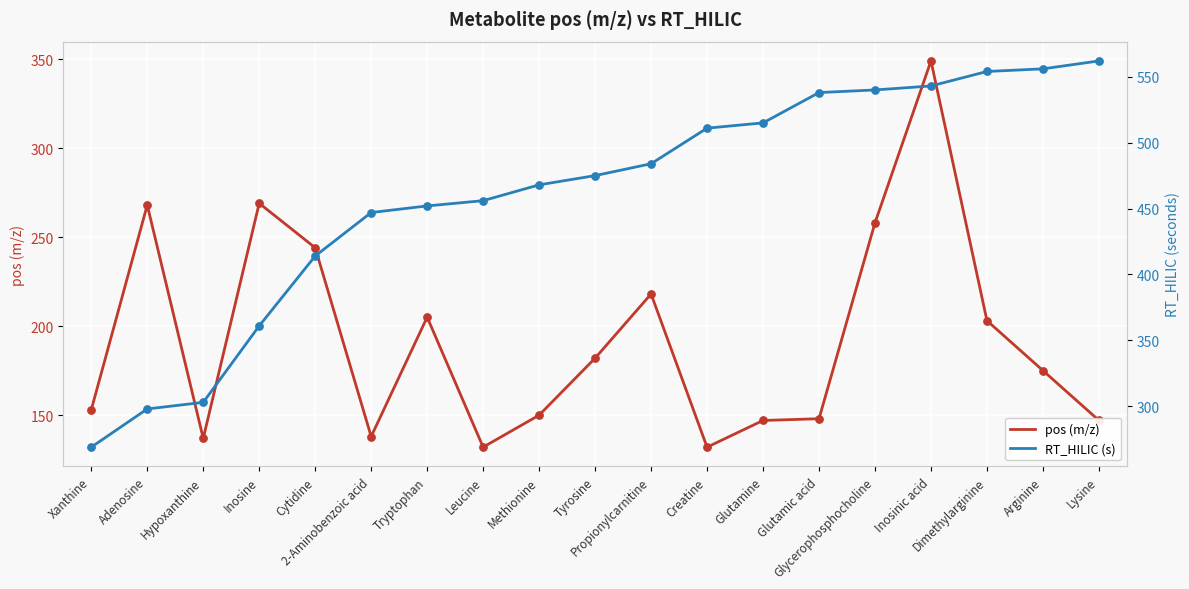

Which series has the widest spread of Y values?

RT_HILIC (s)